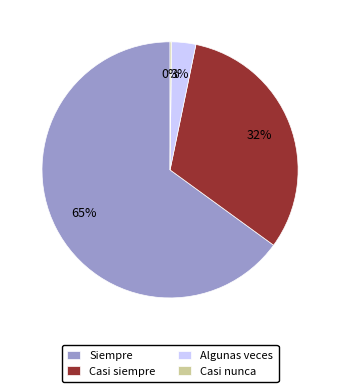

Which slice is the largest?

Siempre